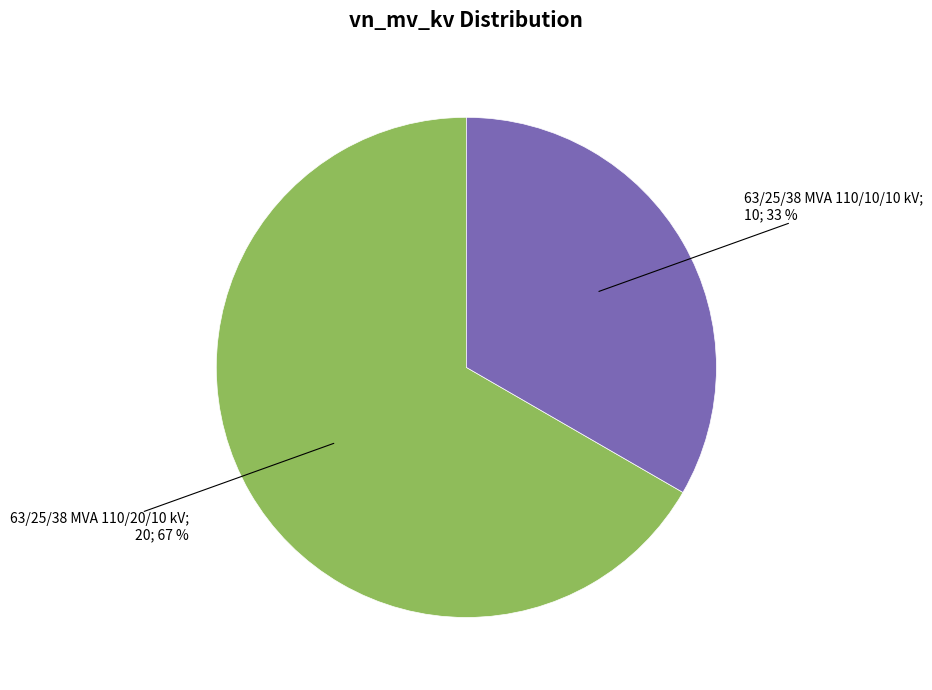

Is there any slice that represents more than half of the pie?

Yes